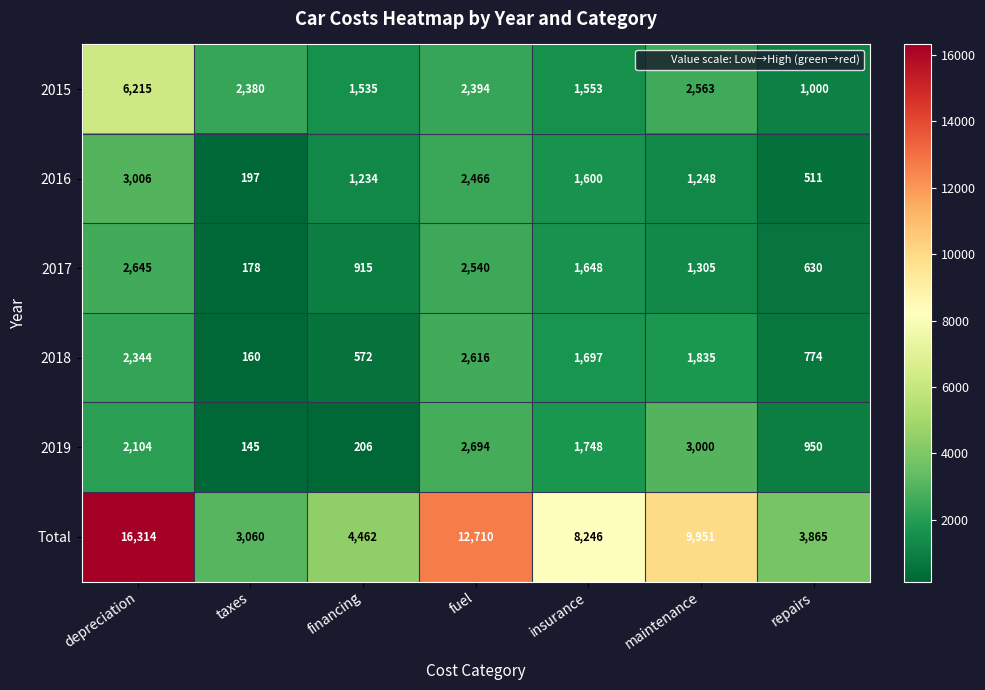

What is the maximum value shown in the chart?

16314